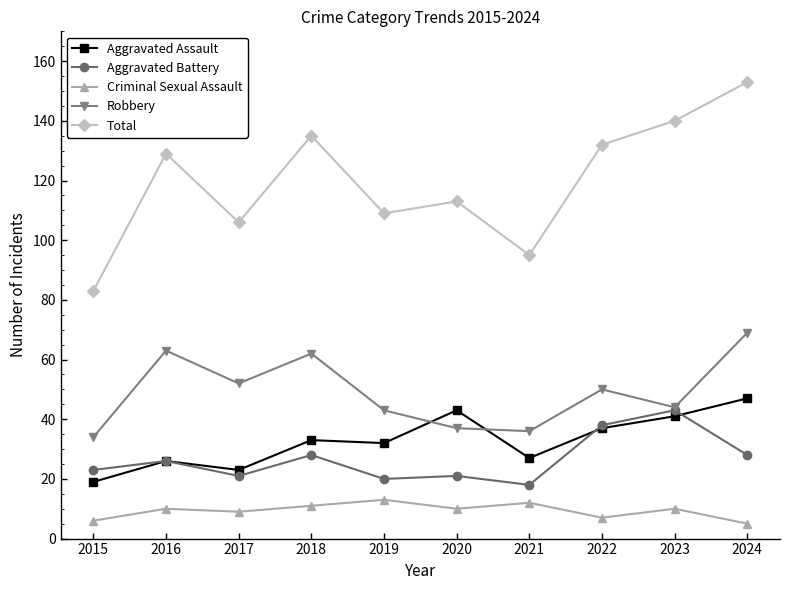

The value of Robbery at 2022 is 78. True or false?

False